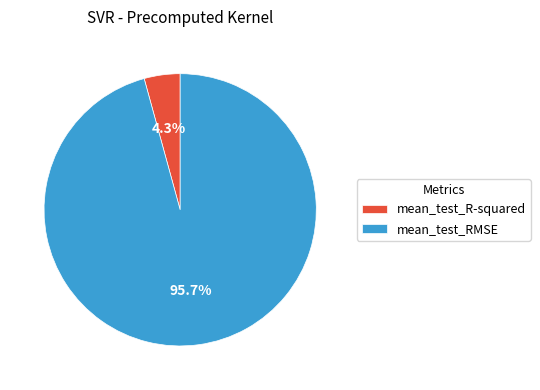

Between mean_test_RMSE and mean_test_R-squared, which is larger?

mean_test_RMSE